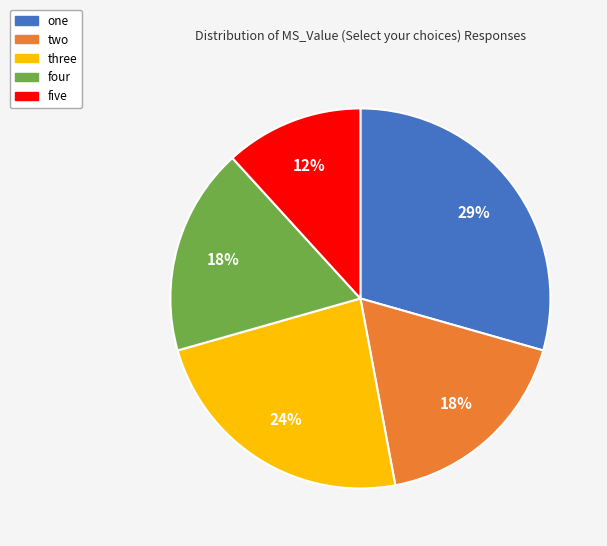

To the nearest percent, what percentage of the pie is two?

18%